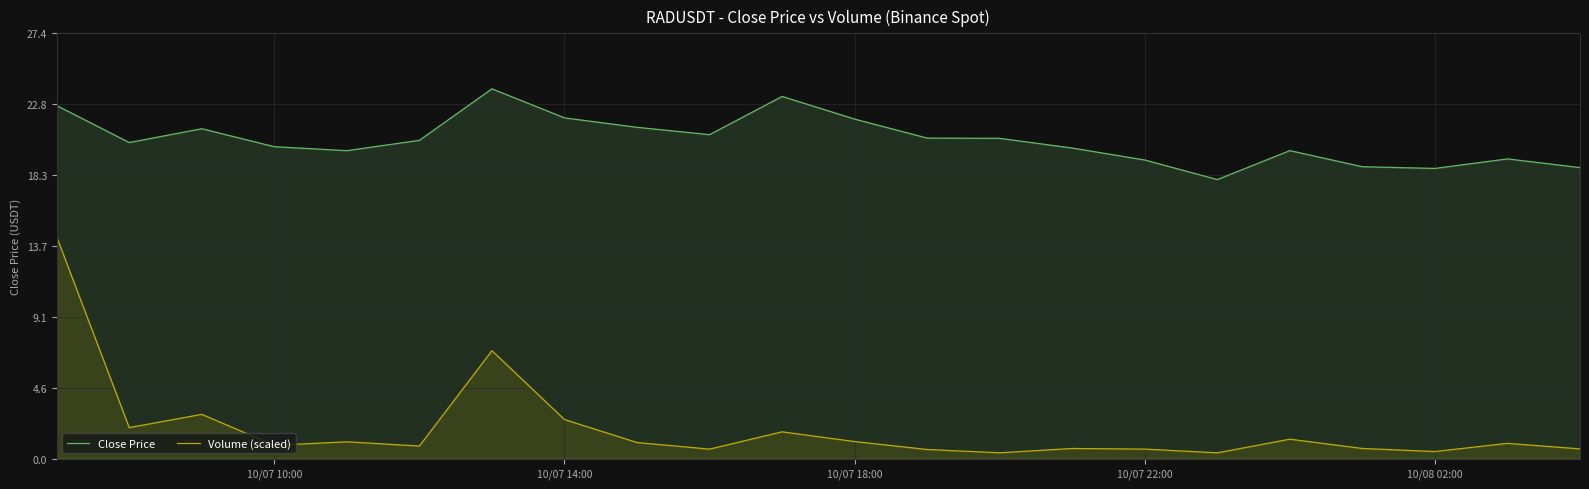

Reading left to right, extract all data points from this chart.

Close Price: 22.8	20.4	21.3	20.1	19.8	20.5	23.8	22.0	21.3	20.9	23.3	21.9	20.7	20.6	20.0	19.2	18.0	19.8	18.8	18.7	19.3	18.8
Volume (scaled): 14.3	2.0	2.9	0.9	1.1	0.8	7.0	2.5	1.0	0.6	1.7	1.1	0.6	0.4	0.7	0.6	0.4	1.3	0.7	0.5	1.0	0.6